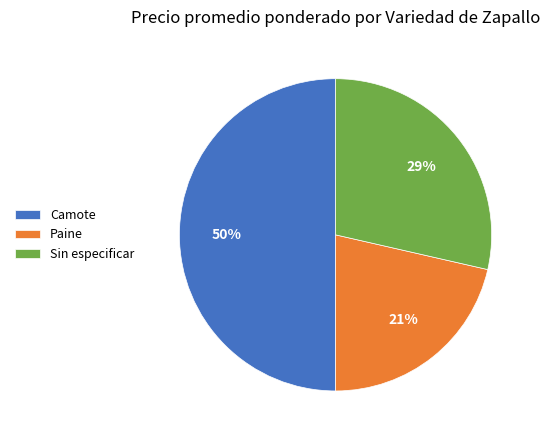

To the nearest percent, what percentage of the pie is Camote?

50%